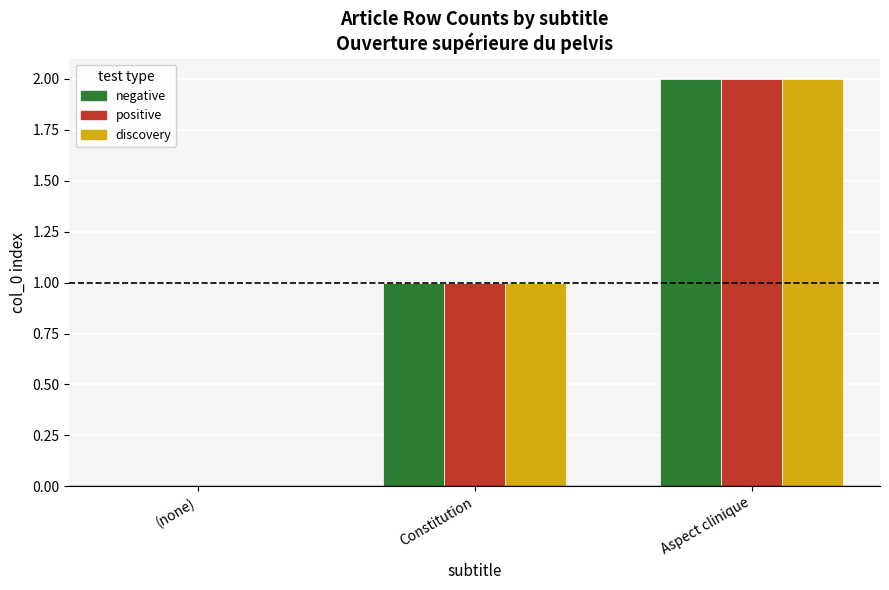

Is it true that positive equals 1 at Constitution?

True